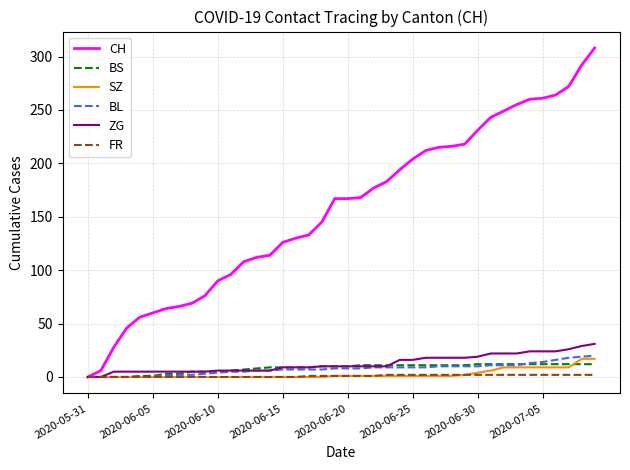

What is the difference between the second highest and second lowest values in the SZ series?

17